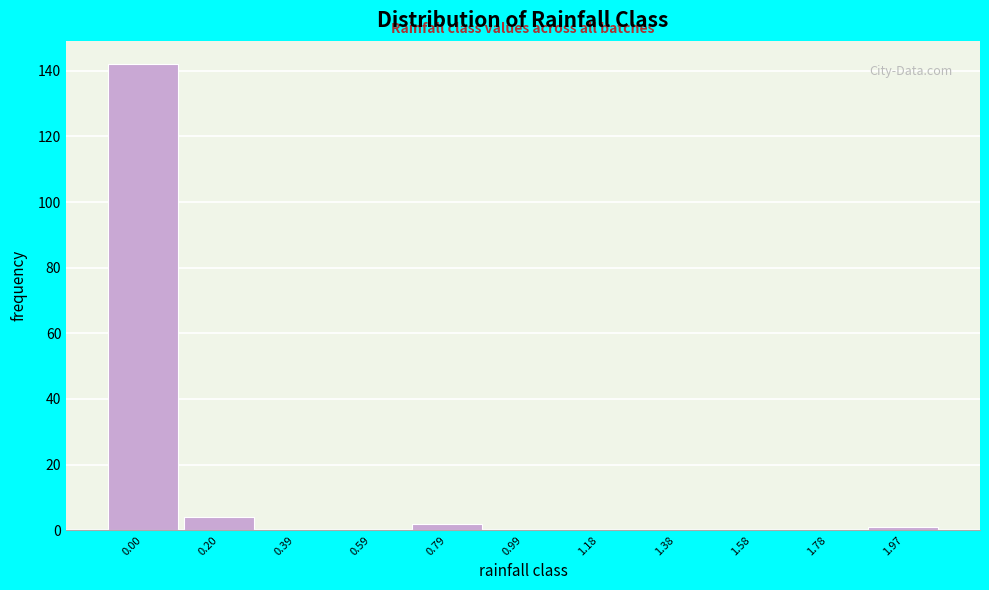

Reading left to right, transcribe all the data shown in this chart.

0.00=142	0.20=4	0.39=0	0.59=0	0.79=2	0.99=0	1.18=0	1.38=0	1.58=0	1.78=0	1.97=1